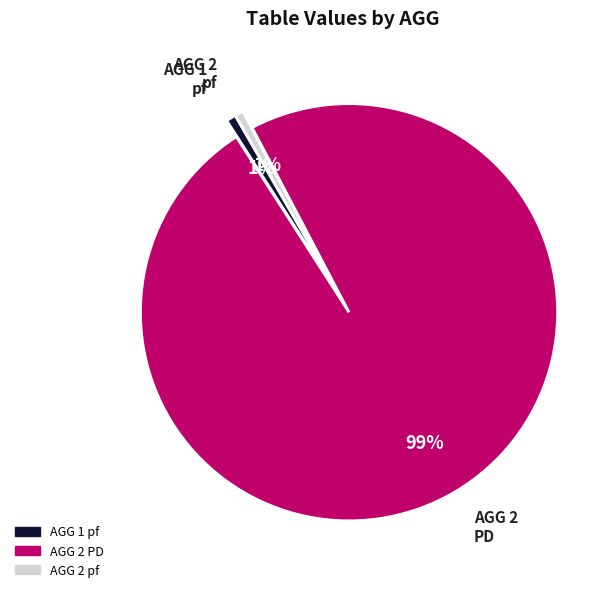

To the nearest percent, what is the average slice percentage?

33%